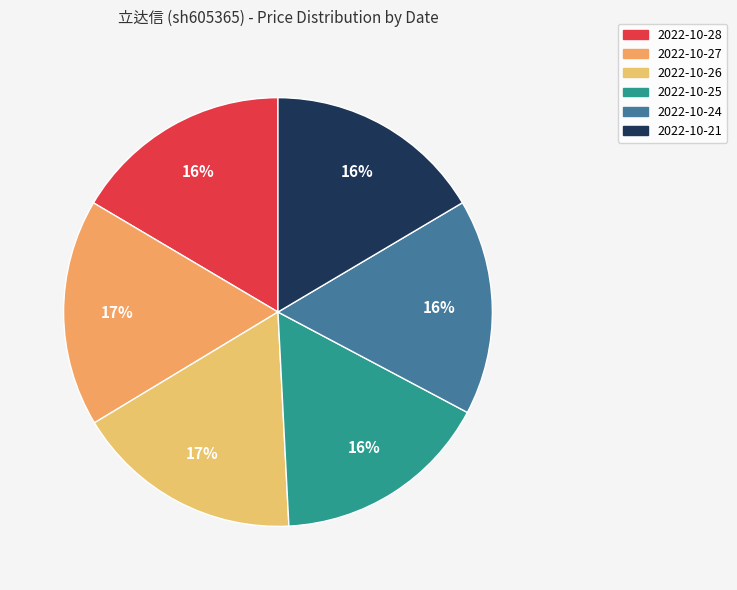

Is there a majority slice in this chart?

No